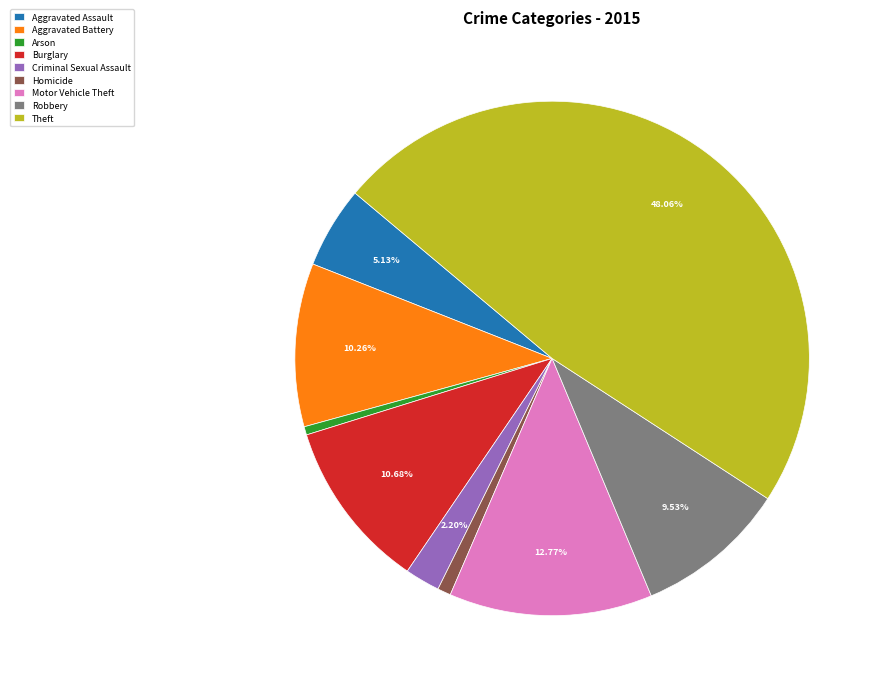

What is the largest slice in the pie chart?

Theft